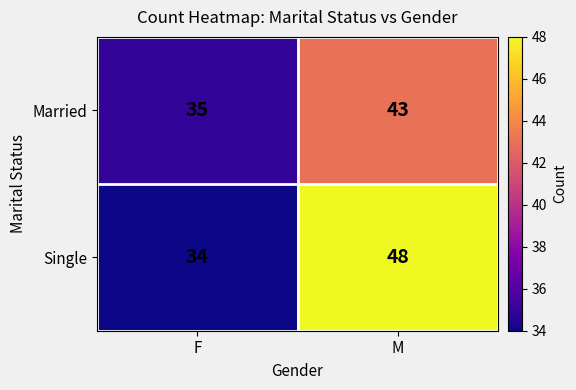

At which category is the sum across all series the highest?

M